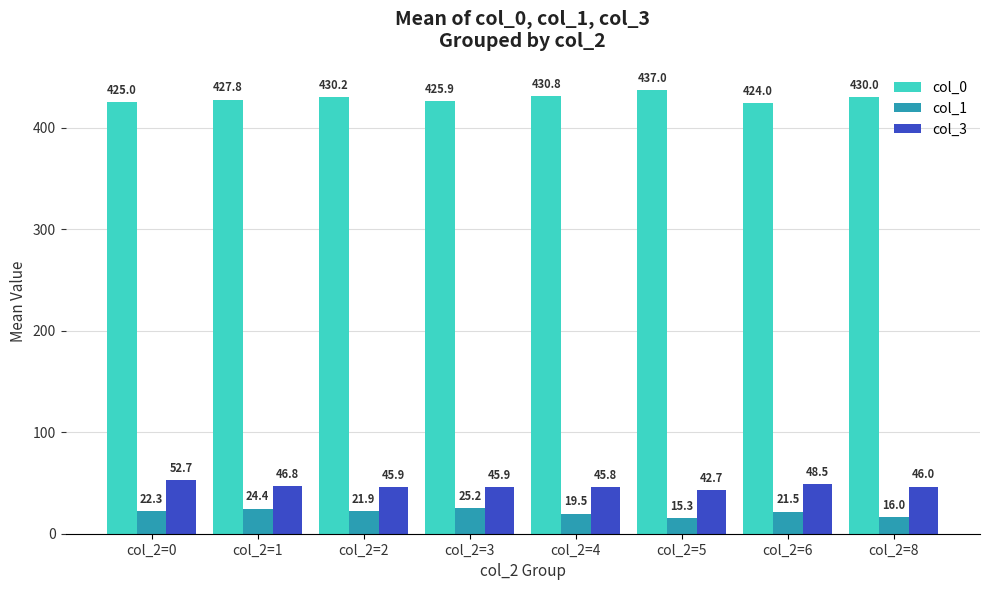

What is the maximum value for col_1?

25.2